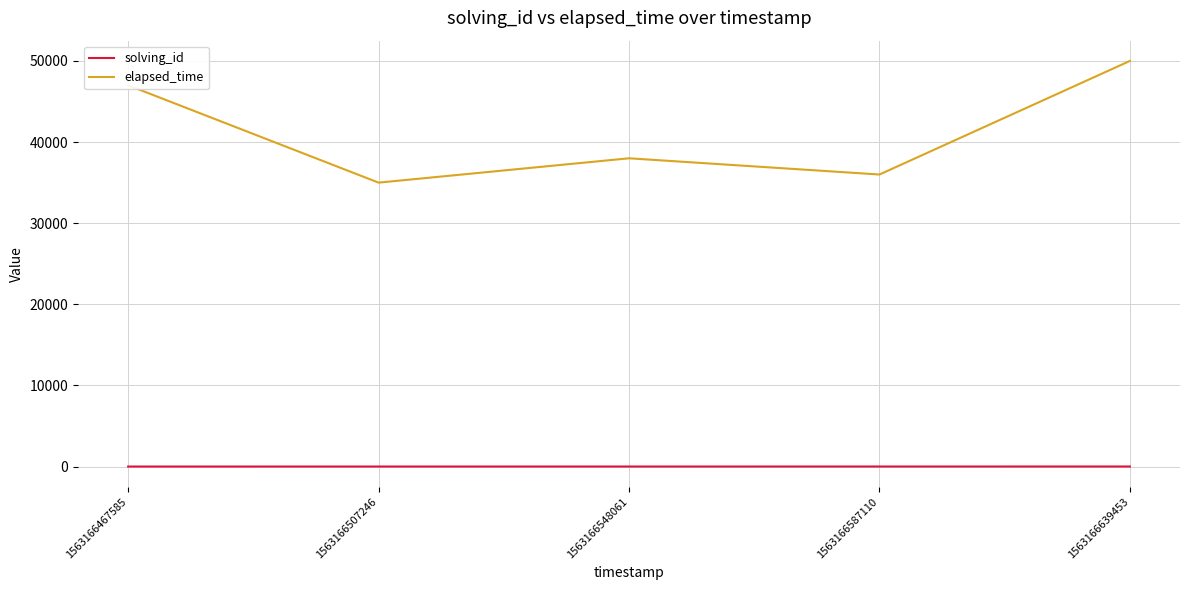

Which series has the largest range (max minus min)?

elapsed_time